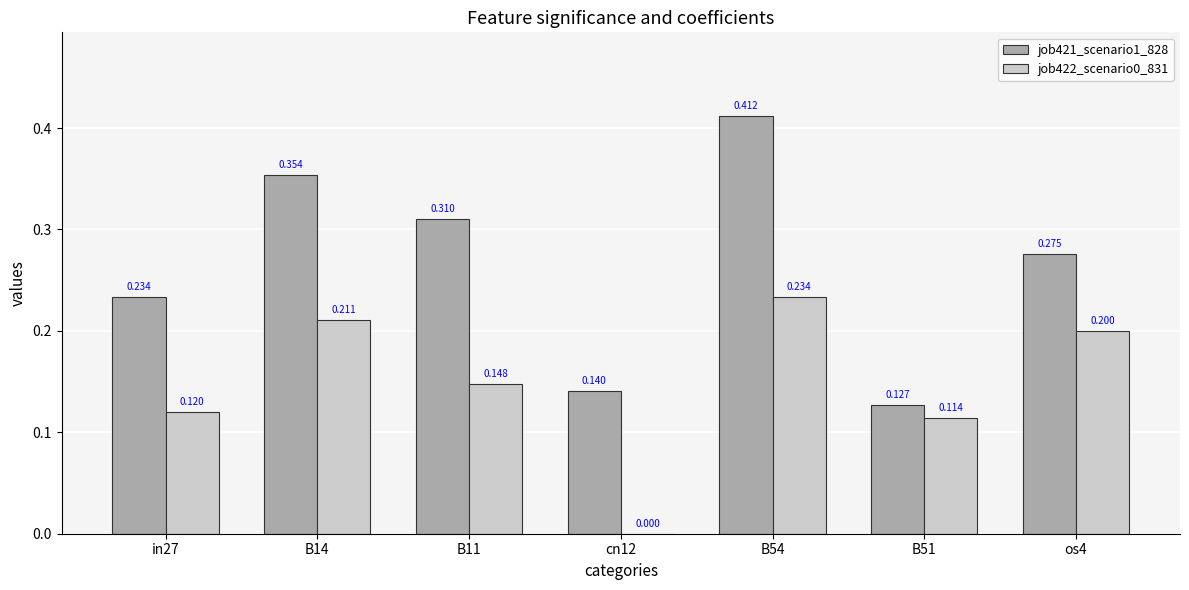

Is it true that job422_scenario0_831 equals 0.3 at os4?

False